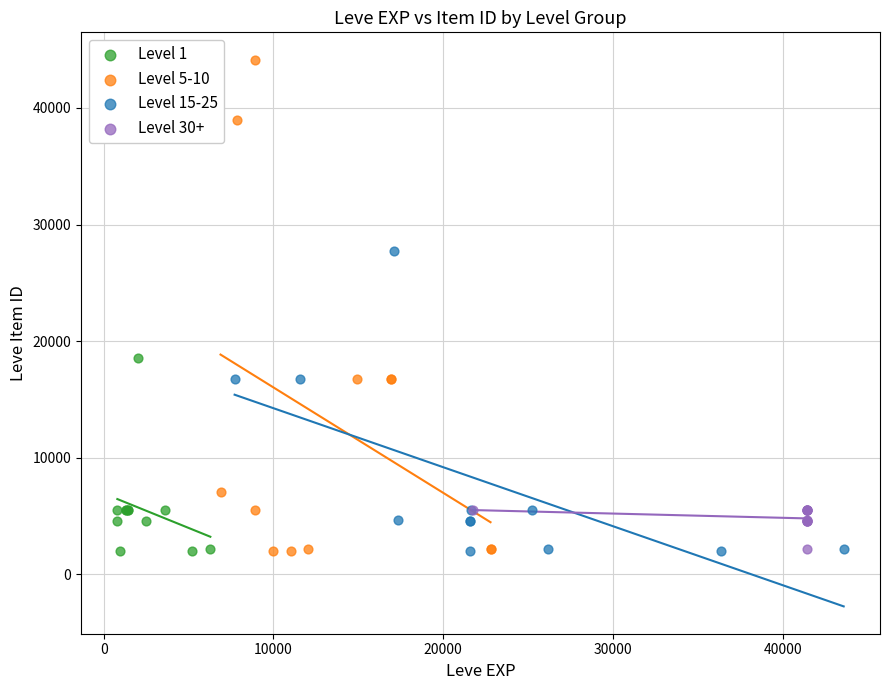

Which series has the widest spread of Y values?

Level 5-10